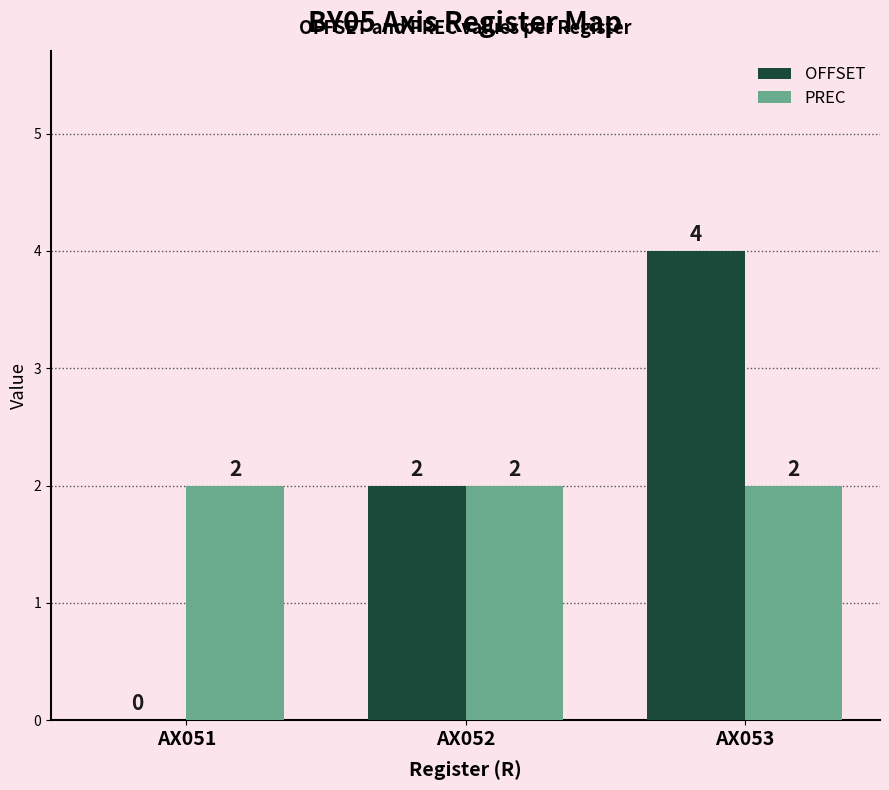

What is the sum of the PREC values at AX053 and AX051?

4